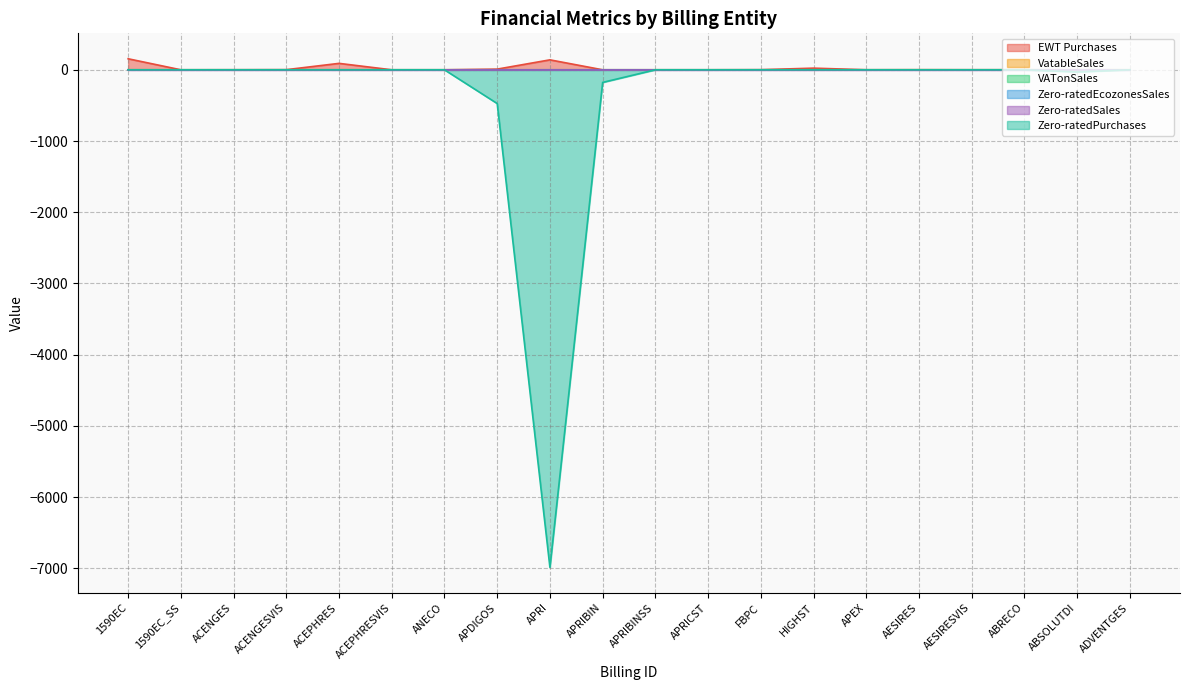

Is the value of Zero-ratedPurchases at ACEPHRESVIS greater than the value of VATonSales at ADVENTGES?

No